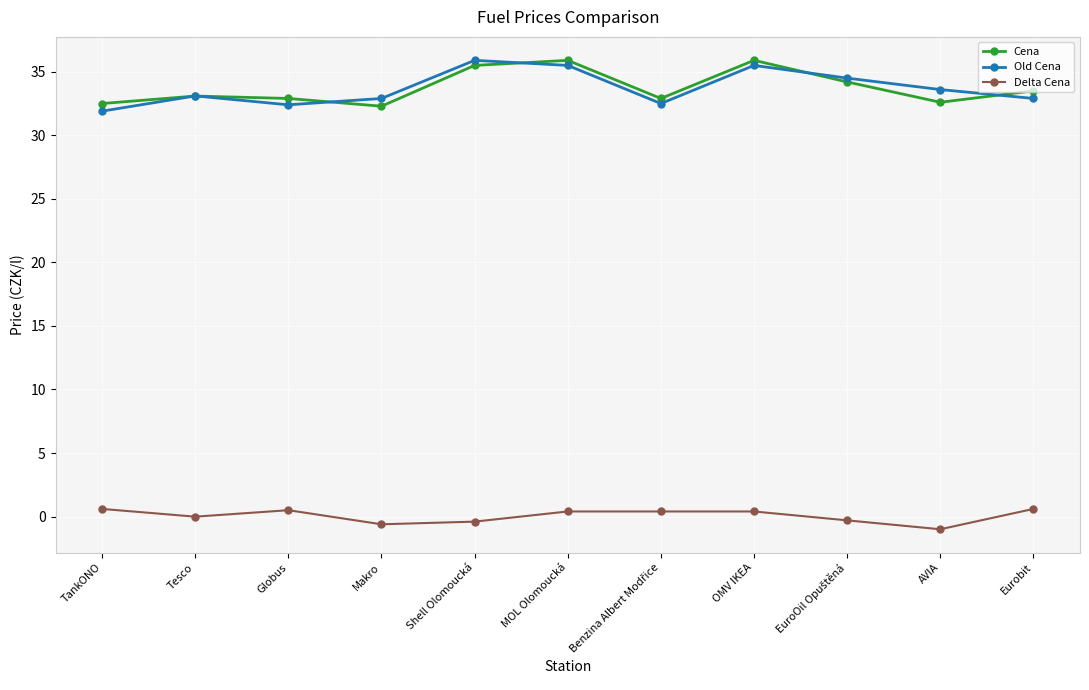

True or false: Cena has more than 0 interior local peaks.

True